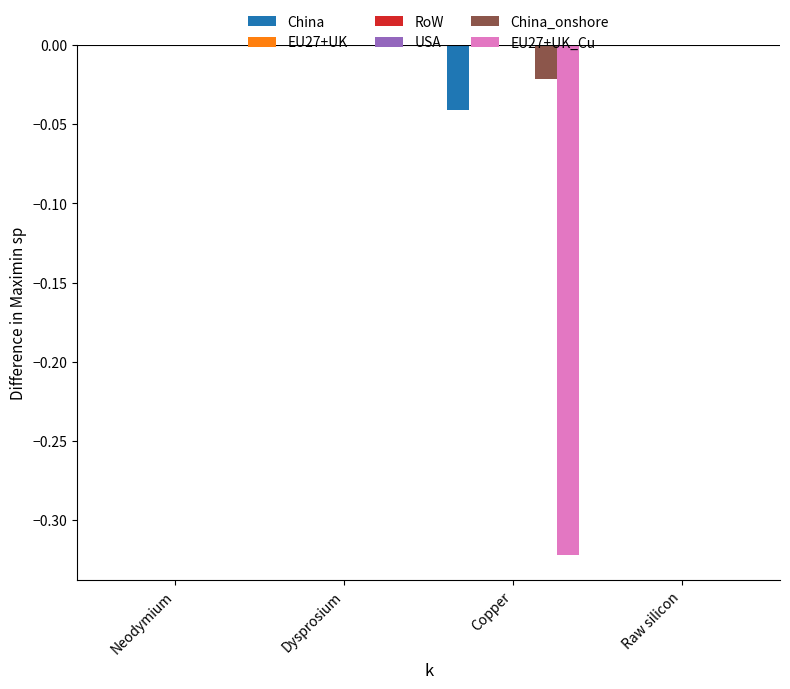

True or false: China_onshore has a value of 0.0 at Neodymium.

True